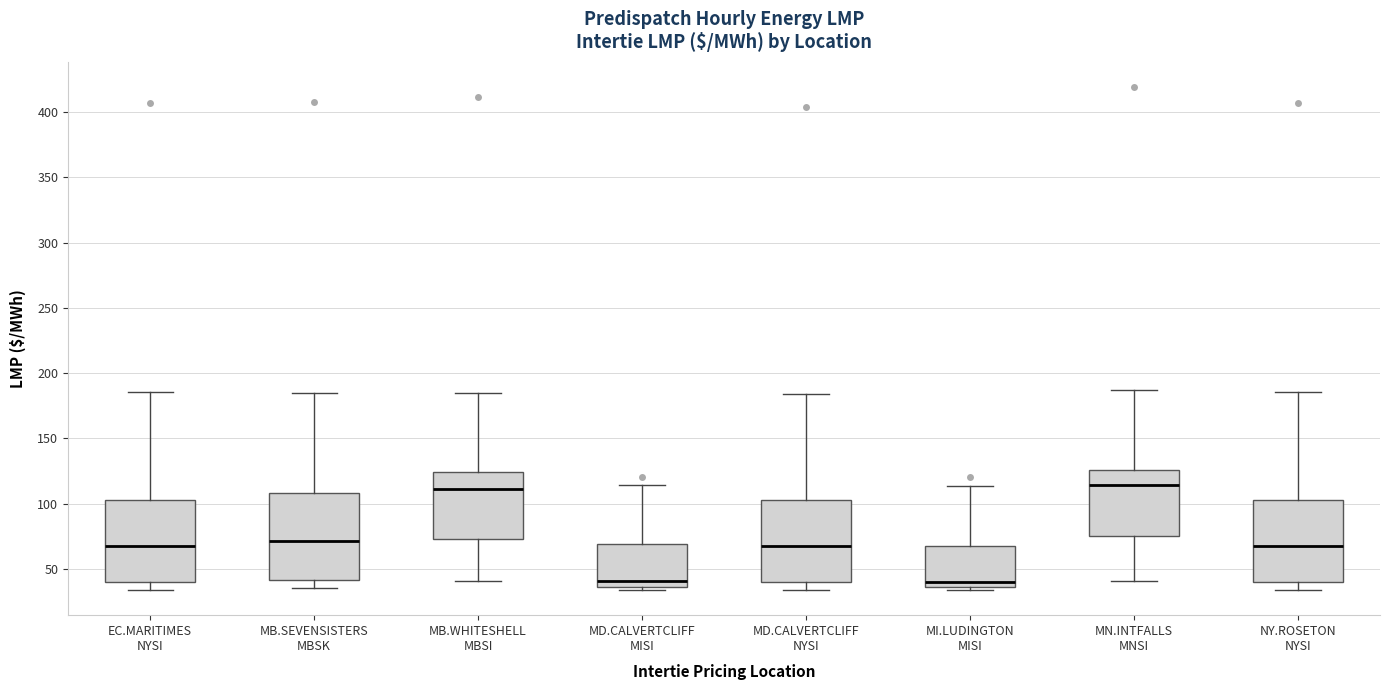

Where does the upper whisker of the box for MD.CALVERTCLIFF MISI end on the y-axis? The values are not printed on the chart, so give them approximately, as read against the axis.

115